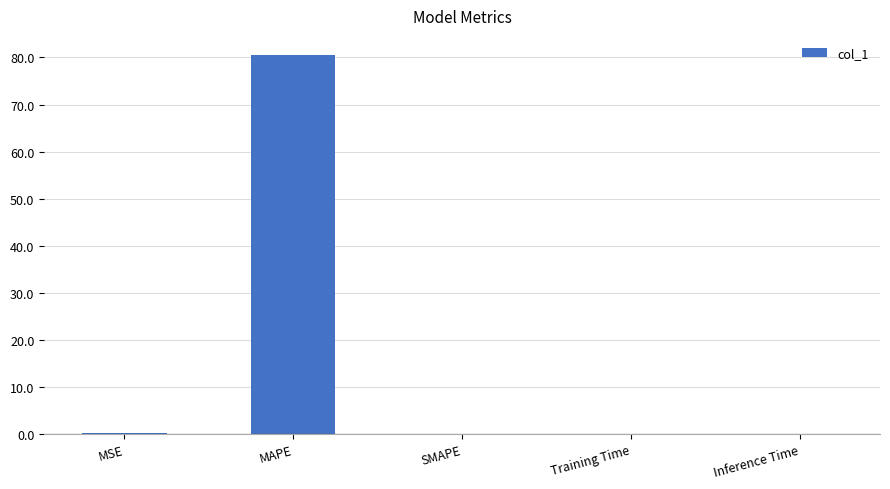

Is it true that the value at Inference Time is 0.0?

True